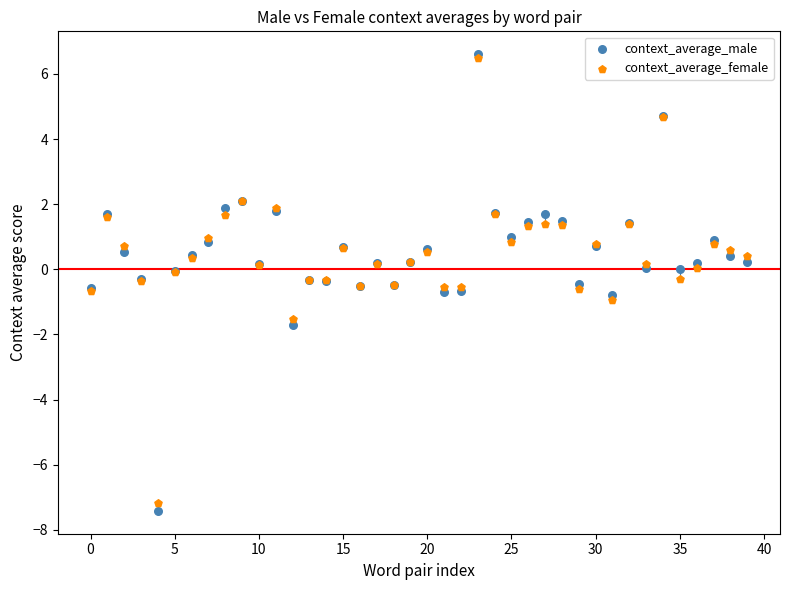

What are all the series names shown in the legend?

context_average_male, context_average_female